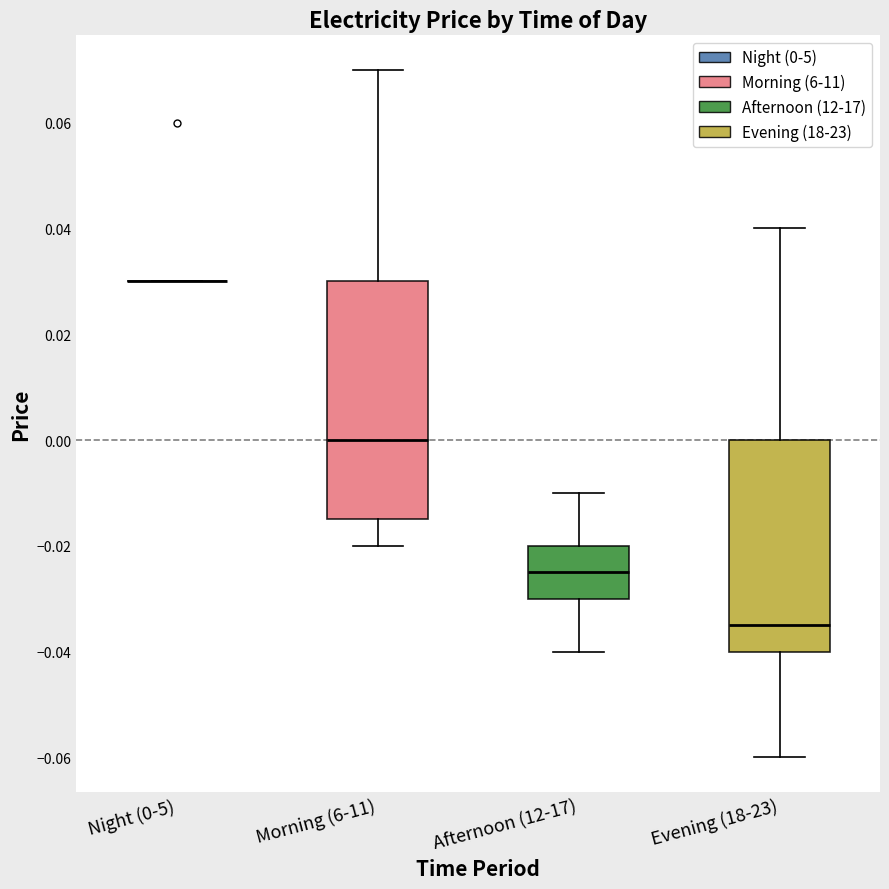

Reading left to right, read every box against the y-axis: the position of its median line, the range the box covers, and the ends of its whiskers. The values are not printed on the chart, so give them approximately, as read against the axis.

Night (0-5): box collapsed to a line at 0.030, whiskers 0.030 to 0.030
Morning (6-11): median 0.000, box -0.014 to 0.030, whiskers -0.020 to 0.070
Afternoon (12-17): median -0.024, box -0.030 to -0.020, whiskers -0.040 to -0.010
Evening (18-23): median -0.034, box -0.040 to 0.000, whiskers -0.060 to 0.040